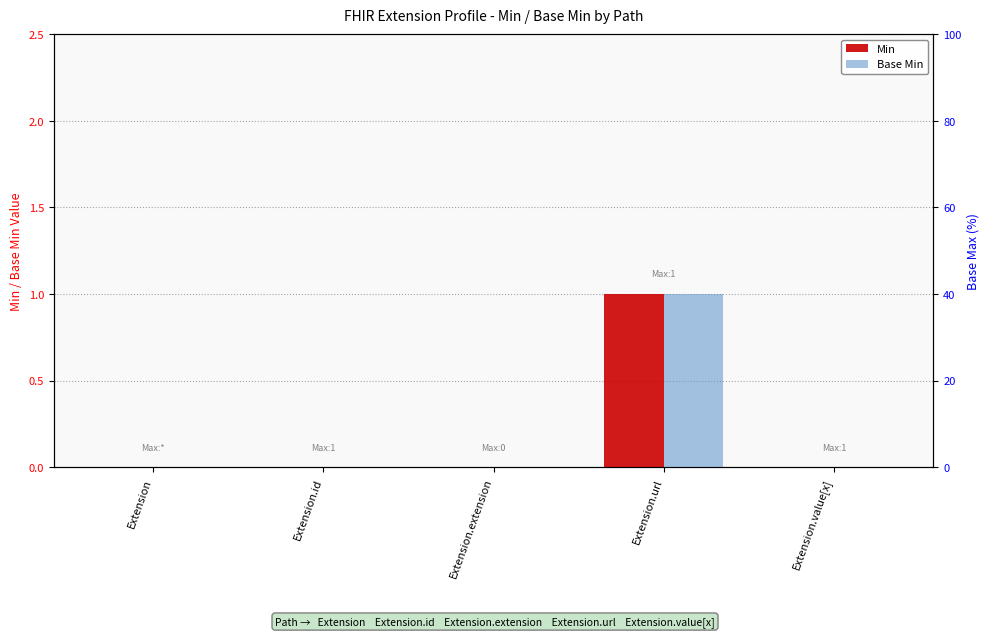

Which series has the largest total across all categories?

Min